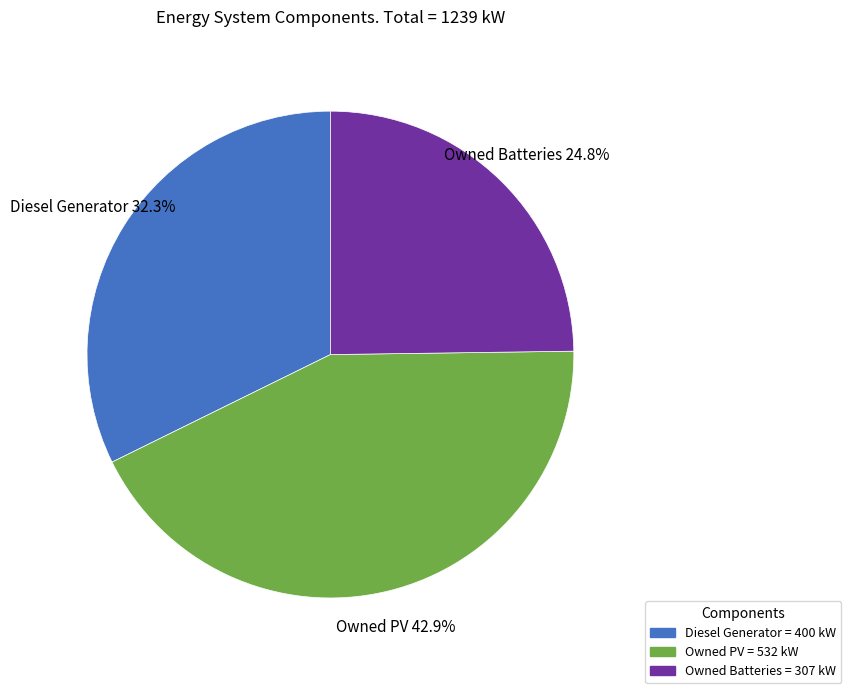

To the nearest percent, what is the average slice percentage?

33%